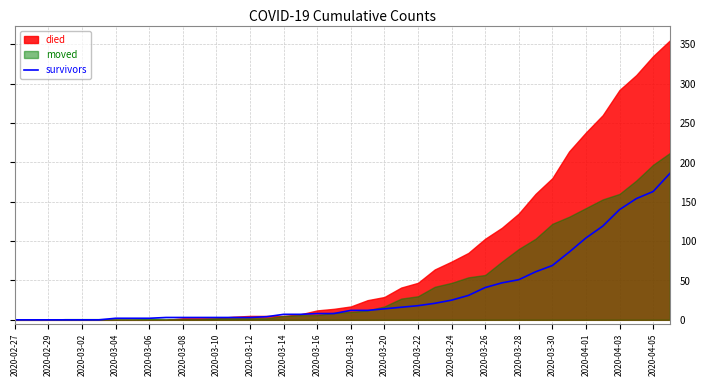

Count the number of categories in the chart.

40